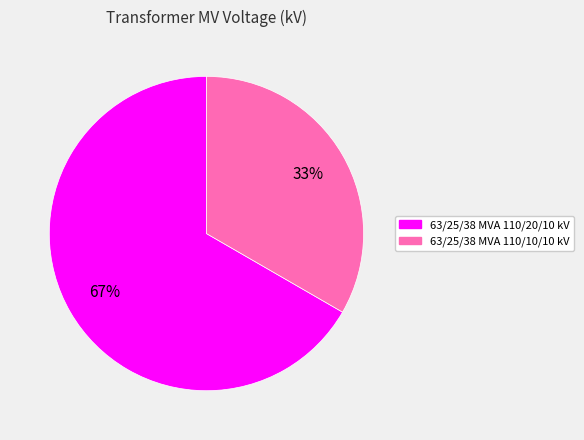

Rank the categories by value from lowest to highest.

63/25/38 MVA 110/10/10 kV, 63/25/38 MVA 110/20/10 kV